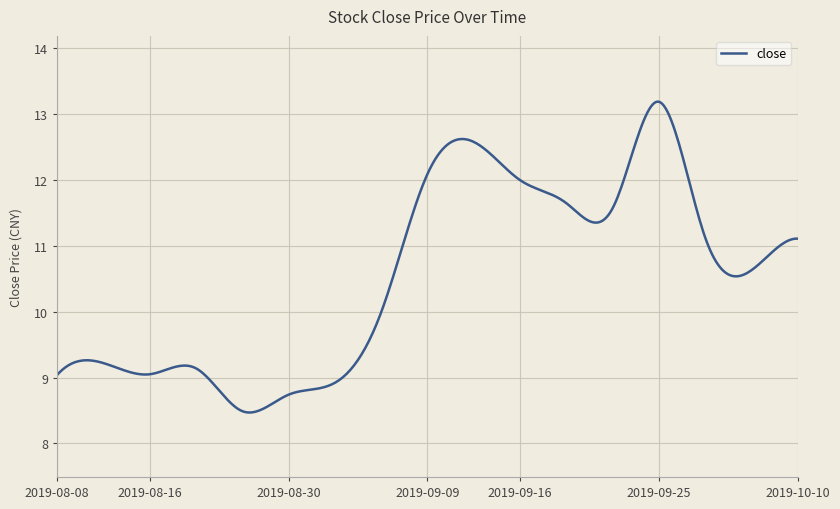

What is the greatest value displayed?

13.2